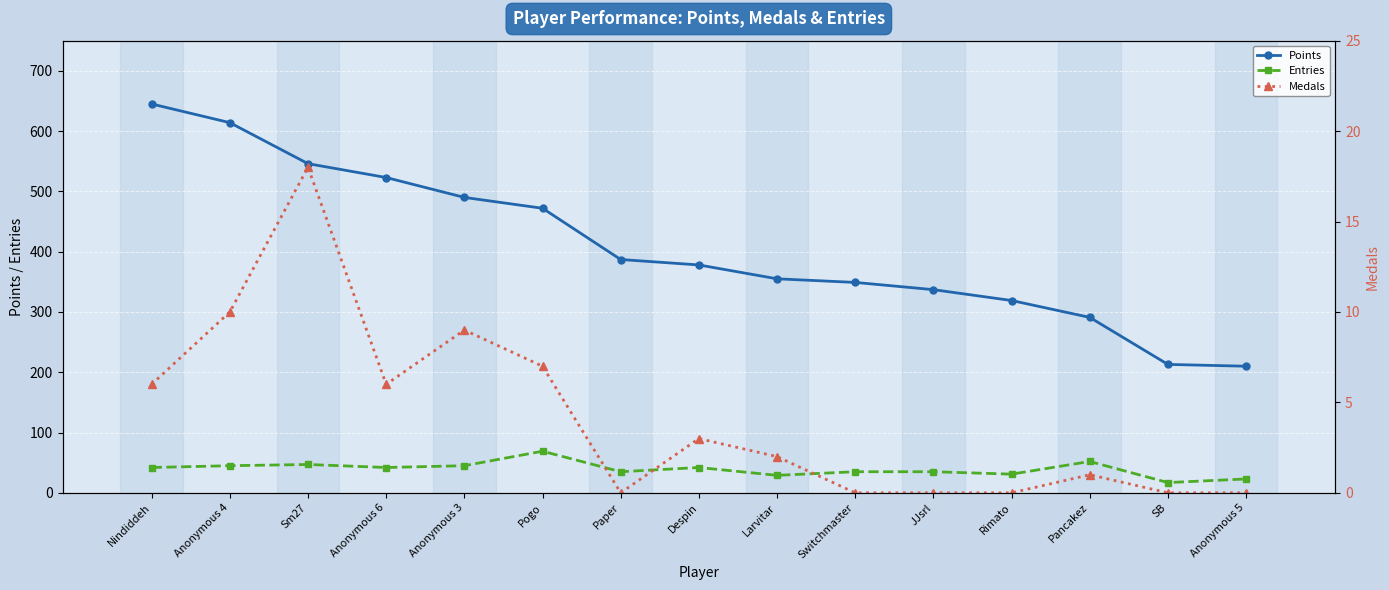

How many lines are shown in the chart?

3